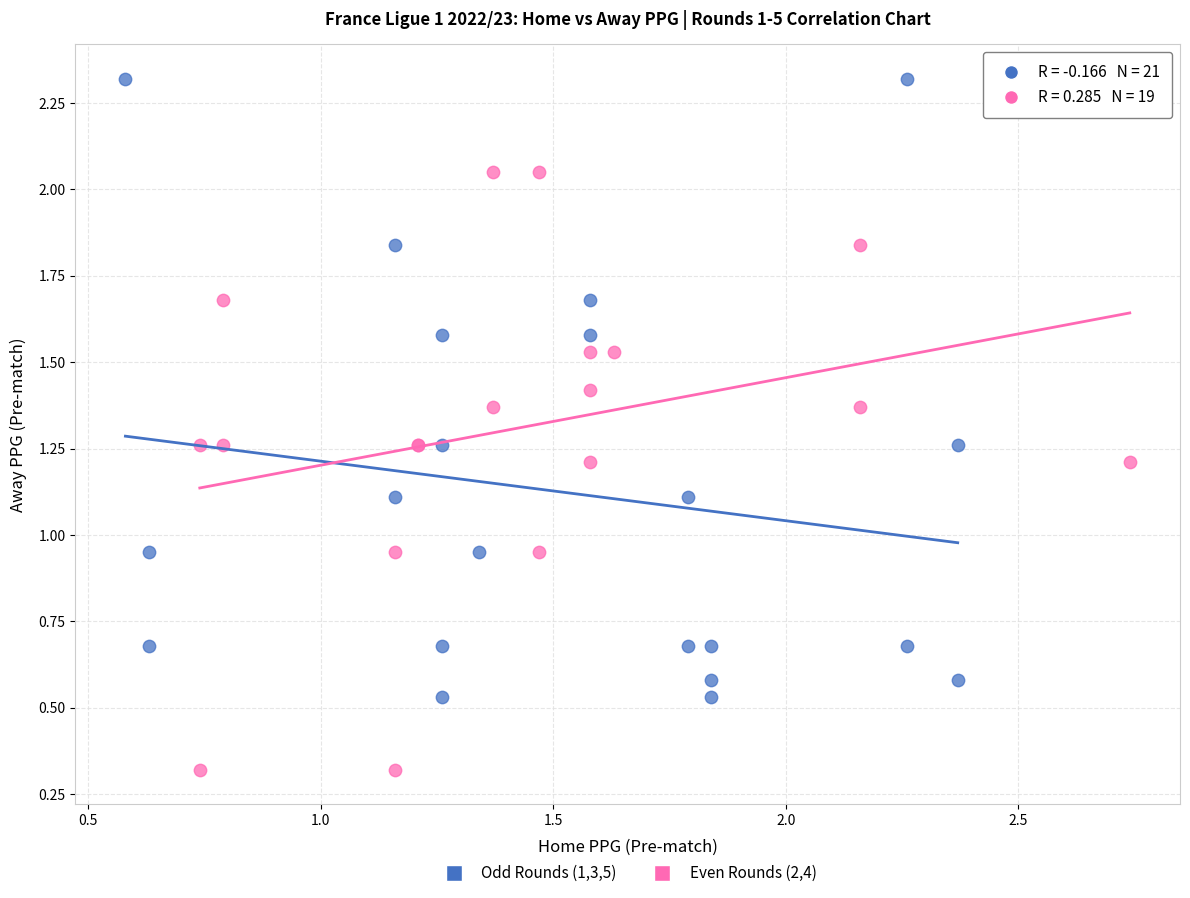

Which series contains the highest Y value?

Odd Rounds (1,3,5)